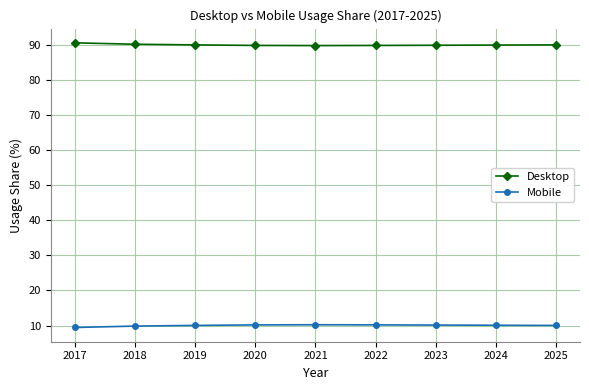

Rank the series at 2017 from highest to lowest value.

Desktop, Mobile